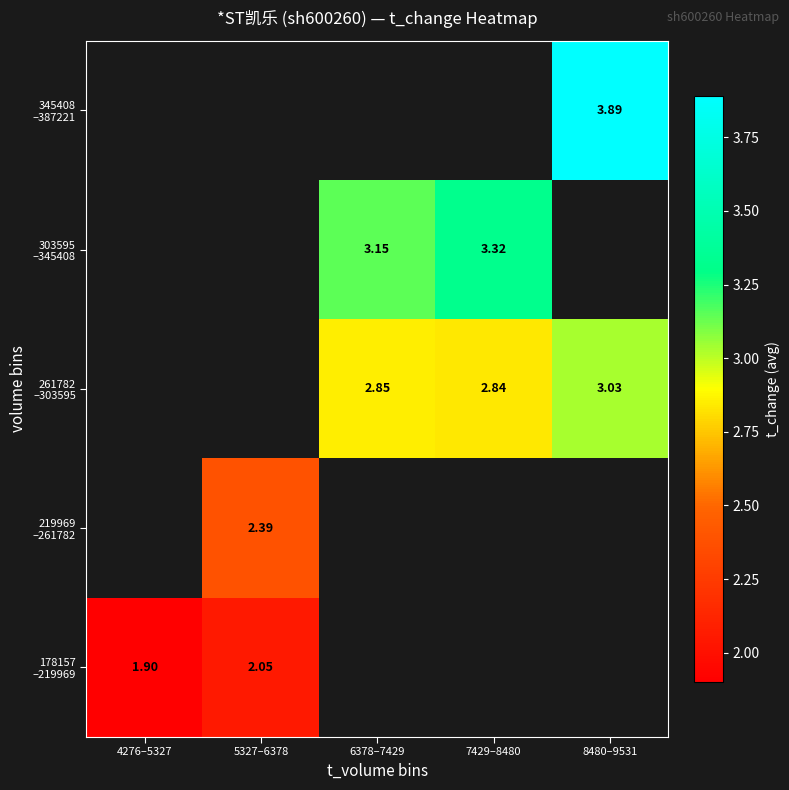

Where does the 303595 –345408 series first go above 3?

6378–7429